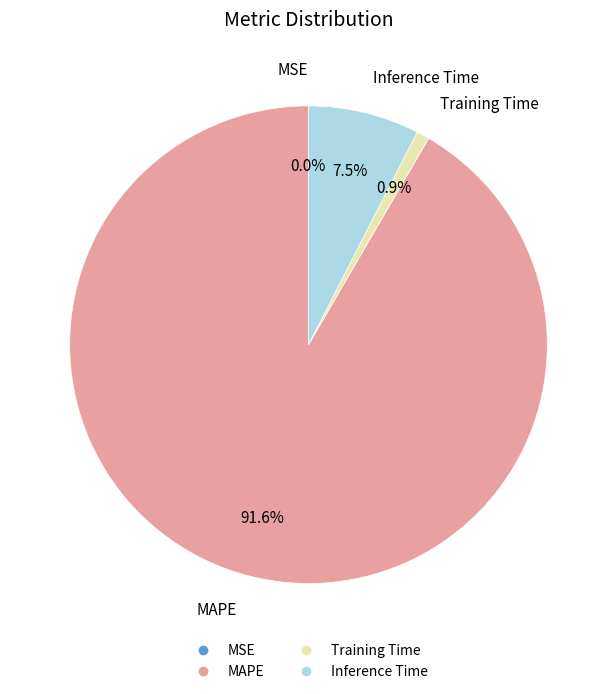

What is the largest slice in the pie chart?

MAPE